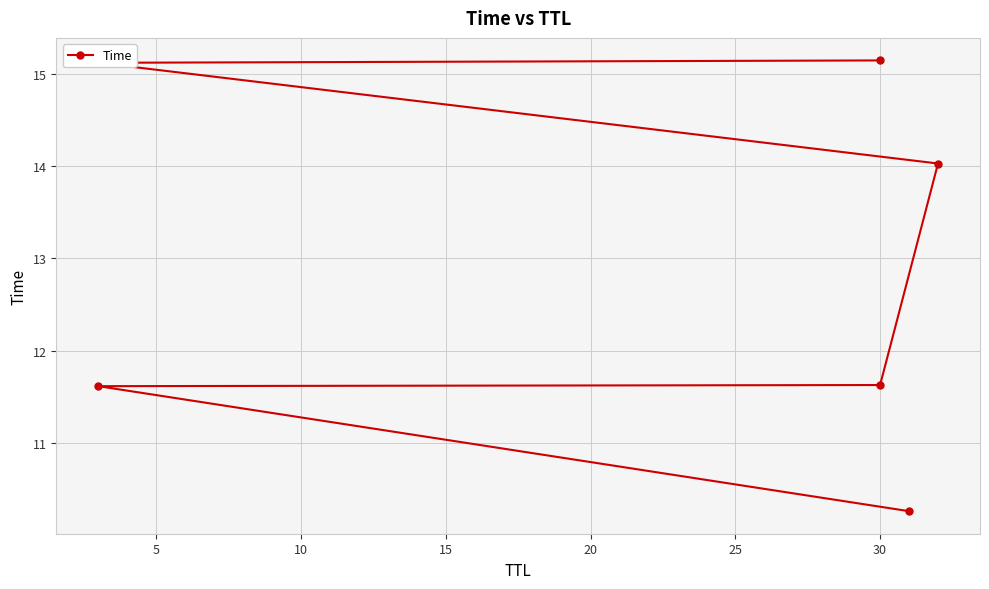

Which has a higher value, 15 or 5?

15